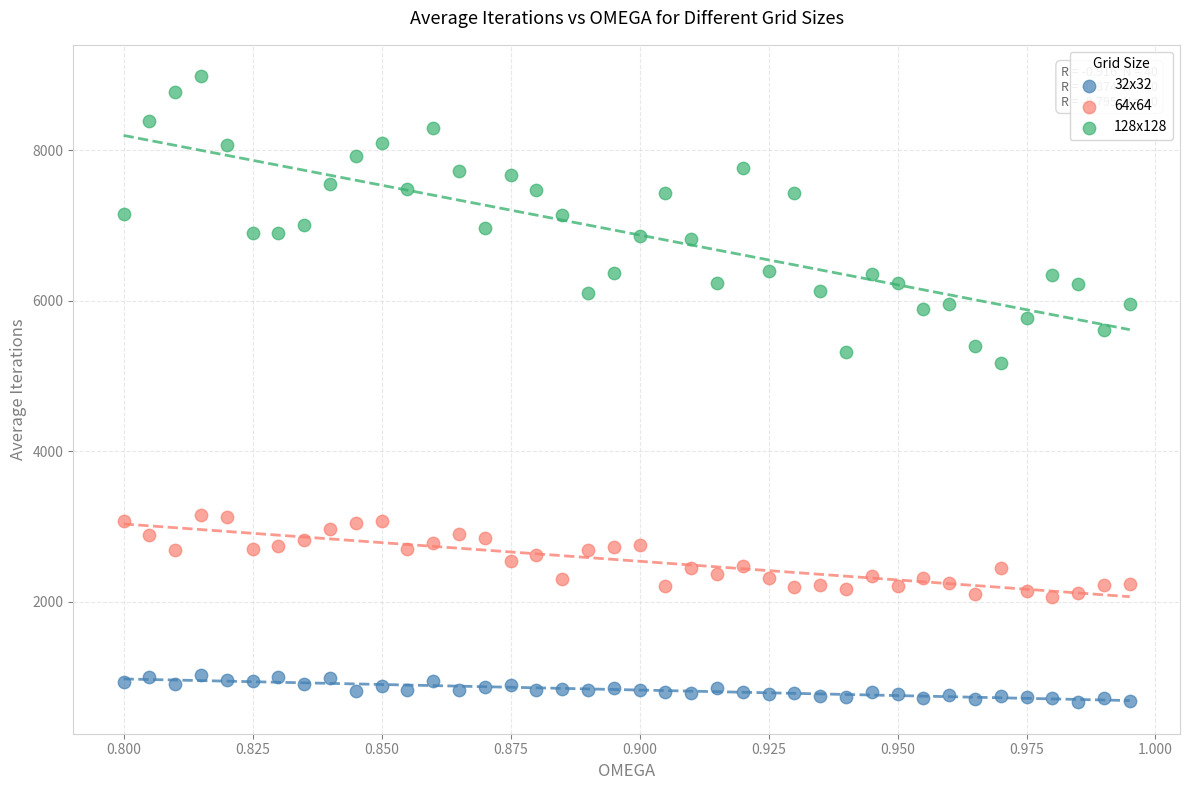

Across all series, what Y value is closest to 4821?

5166.4